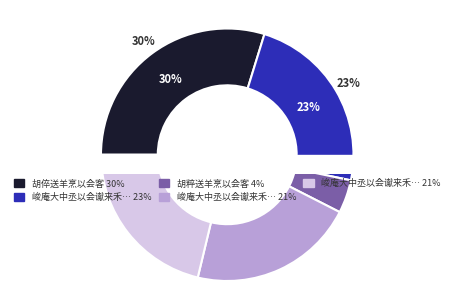

Which slice is the smallest?

胡粹送羊烹以会客